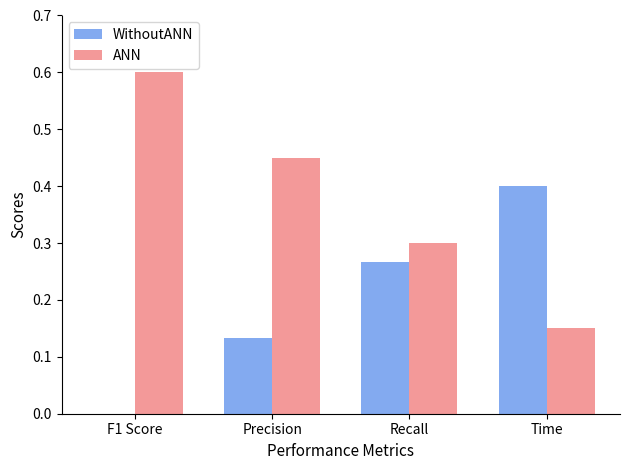

What is the total value across all series at F1 Score?

0.6